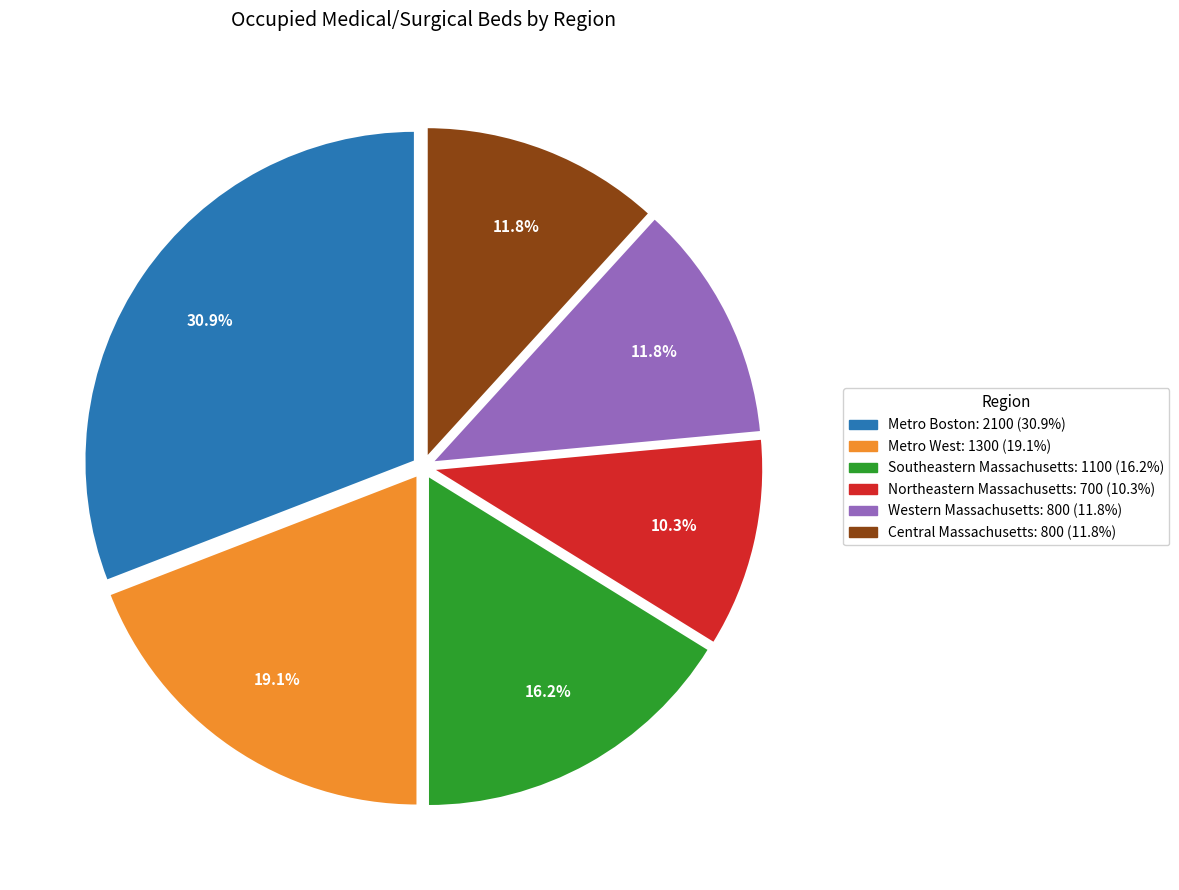

Do Southeastern Massachusetts and Northeastern Massachusetts together represent more than half of the pie?

No